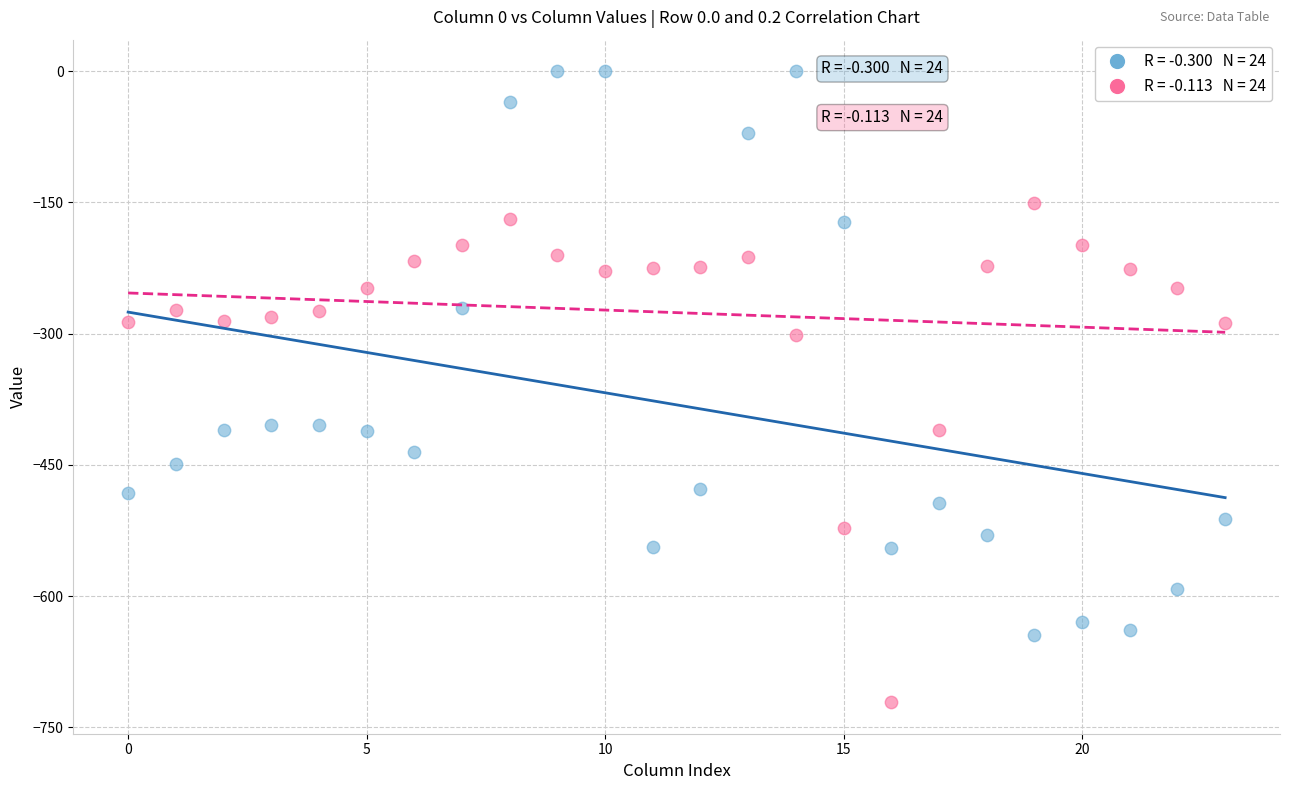

Across all data points, what is the range of Y values (max minus min)?

721.2